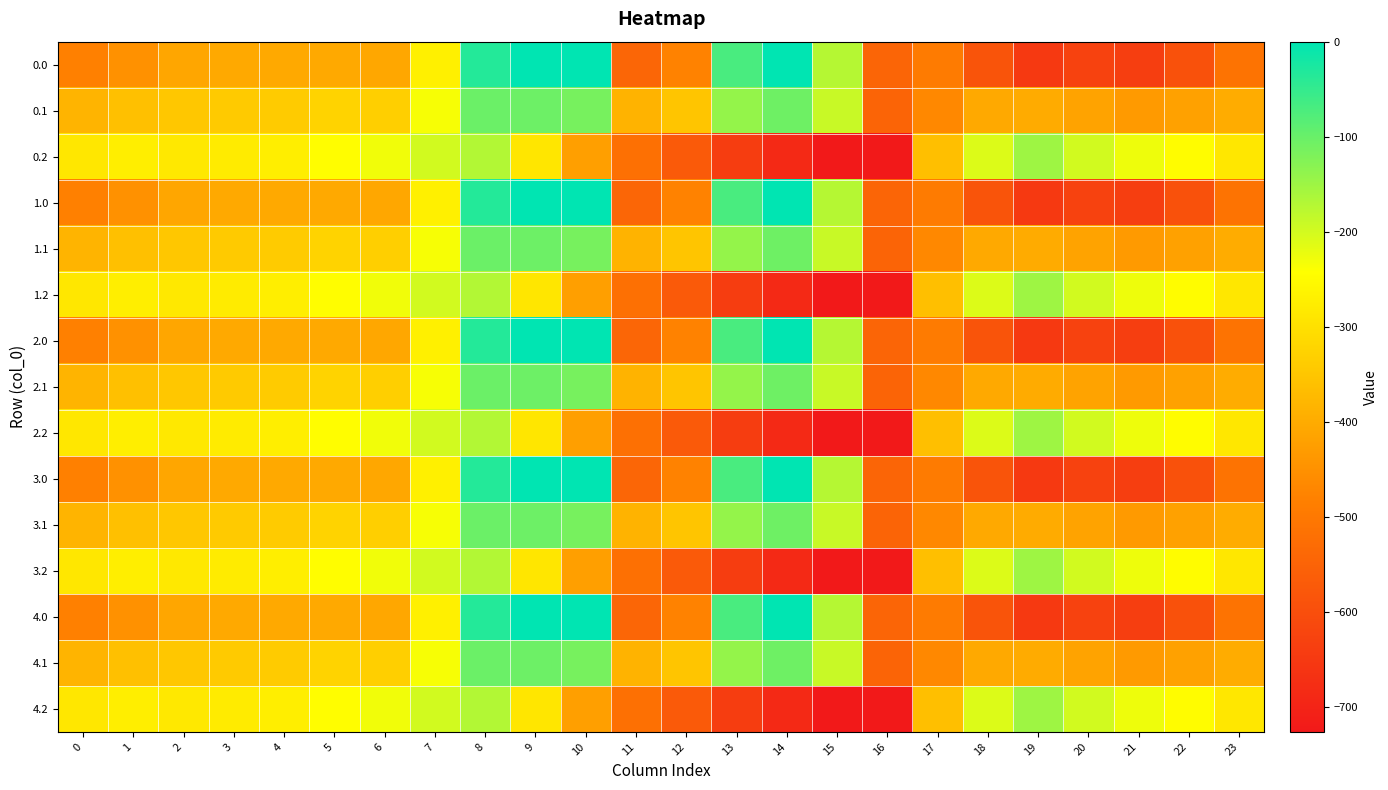

Count the number of data series in this chart.

15